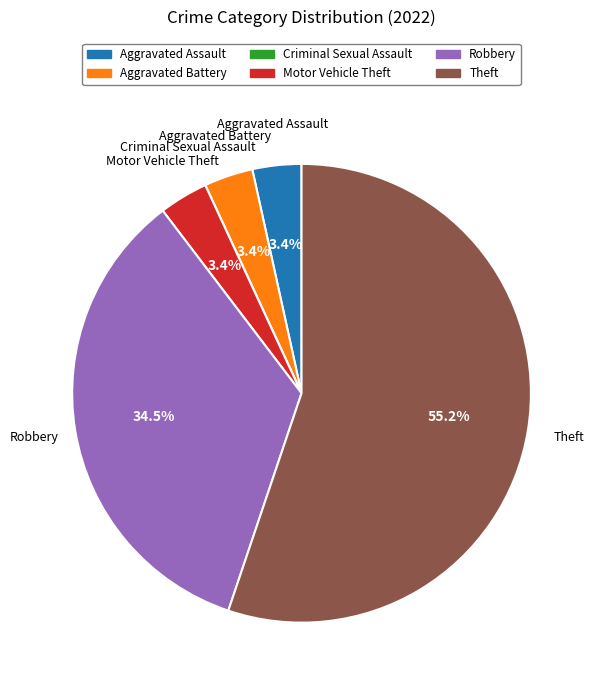

To the nearest percent, what is the difference between the largest and smallest slice percentages?

55%